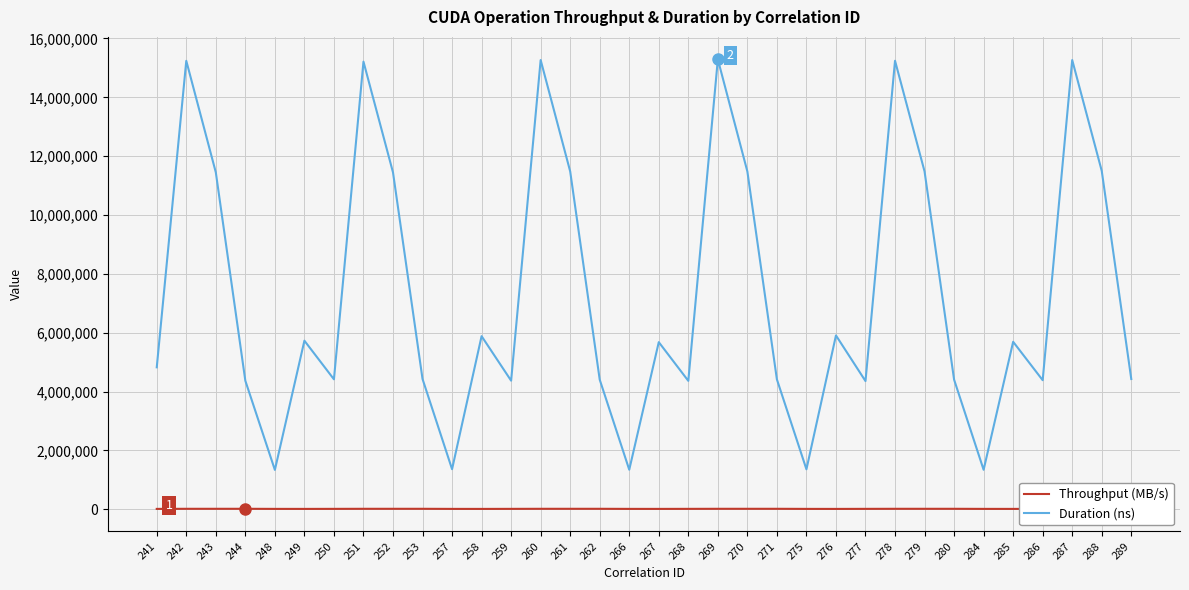

What is the difference between the second highest and second lowest values in the Throughput (MB/s) series?

3885.0